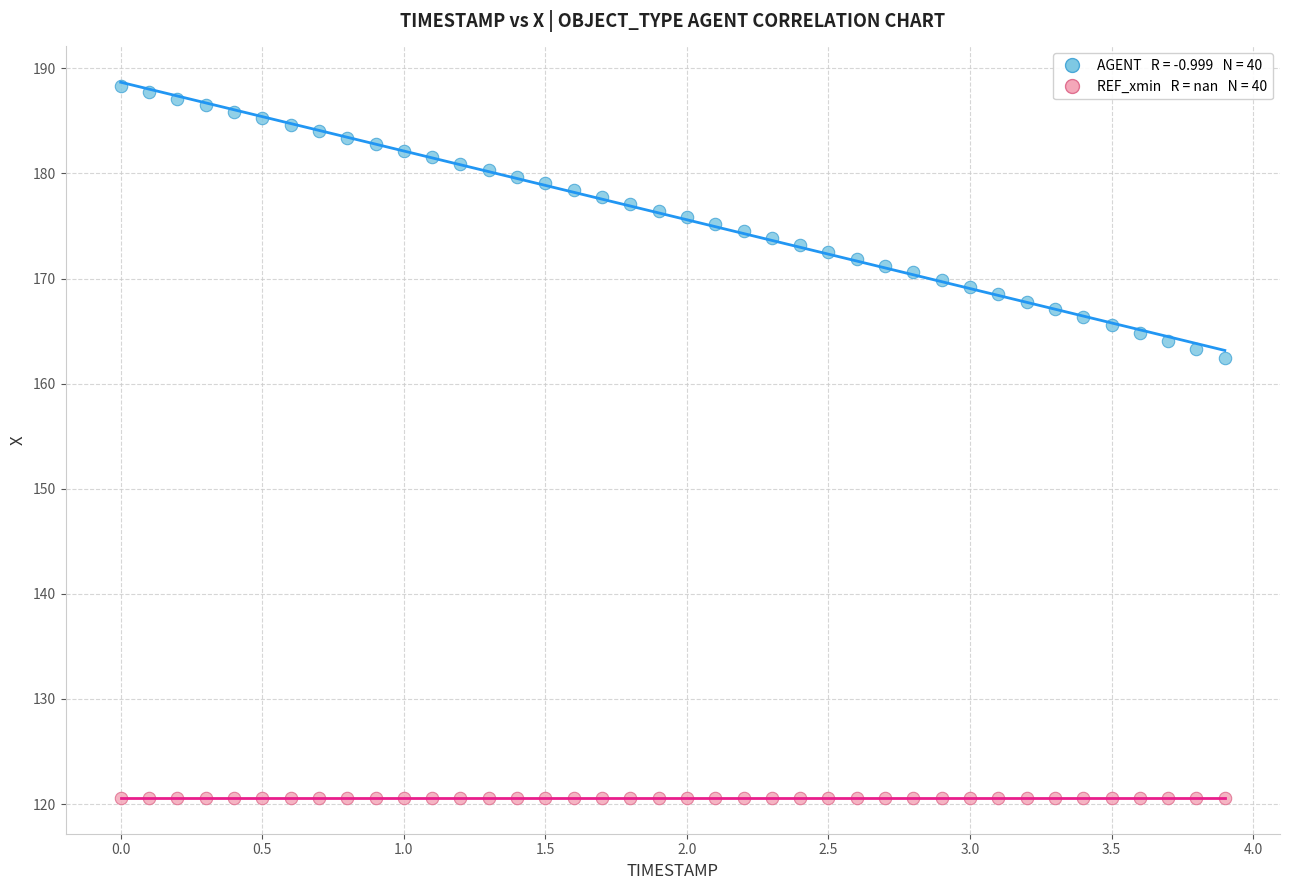

Across all series, what Y value is closest to 154?

162.5